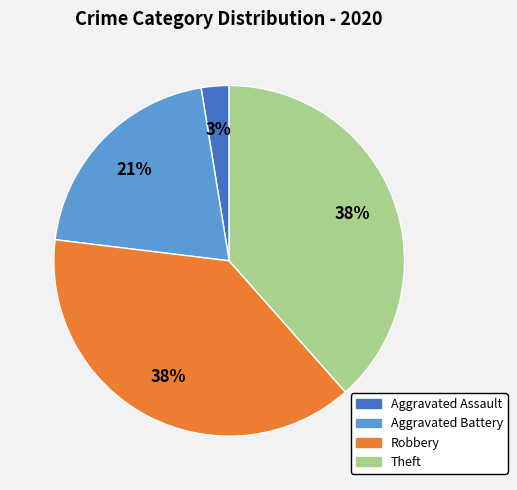

How many slices are in this pie chart?

4